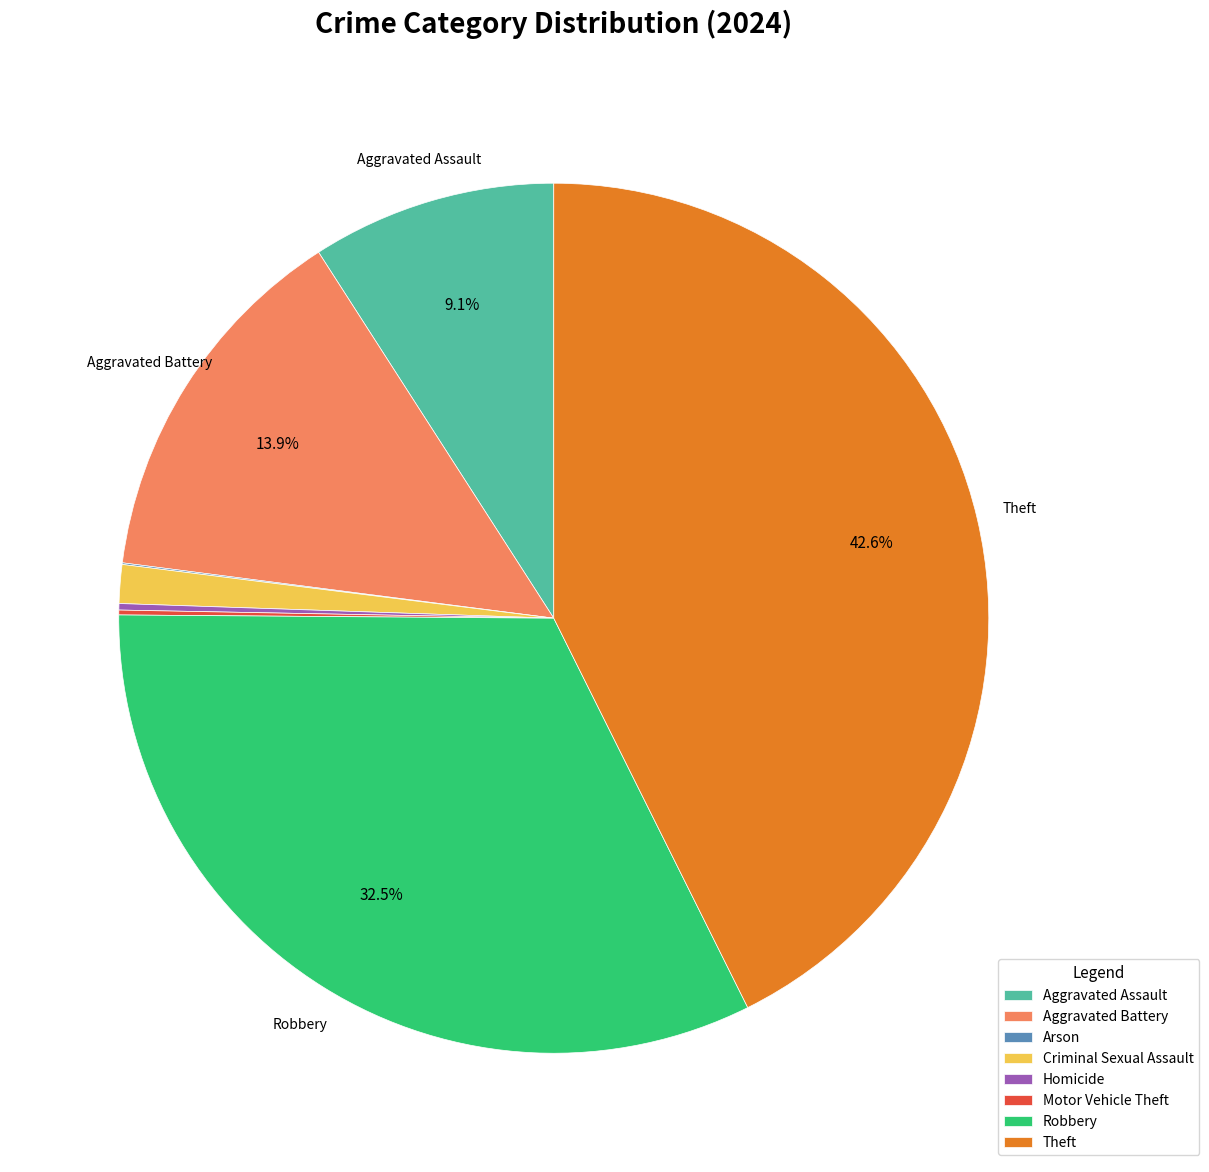

Combined, what portion of the pie is Aggravated Assault and Robbery?

41.6%